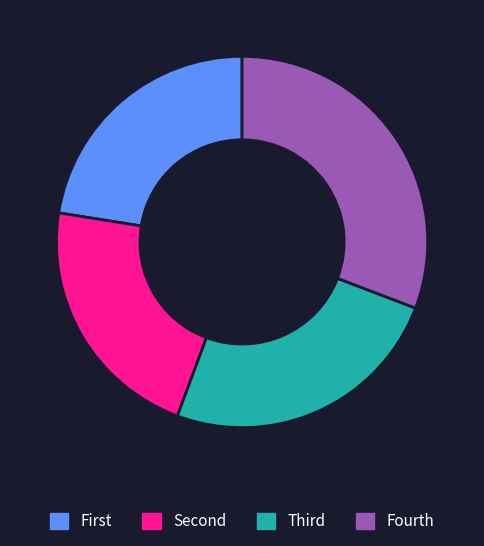

Is there a majority slice in this chart?

No